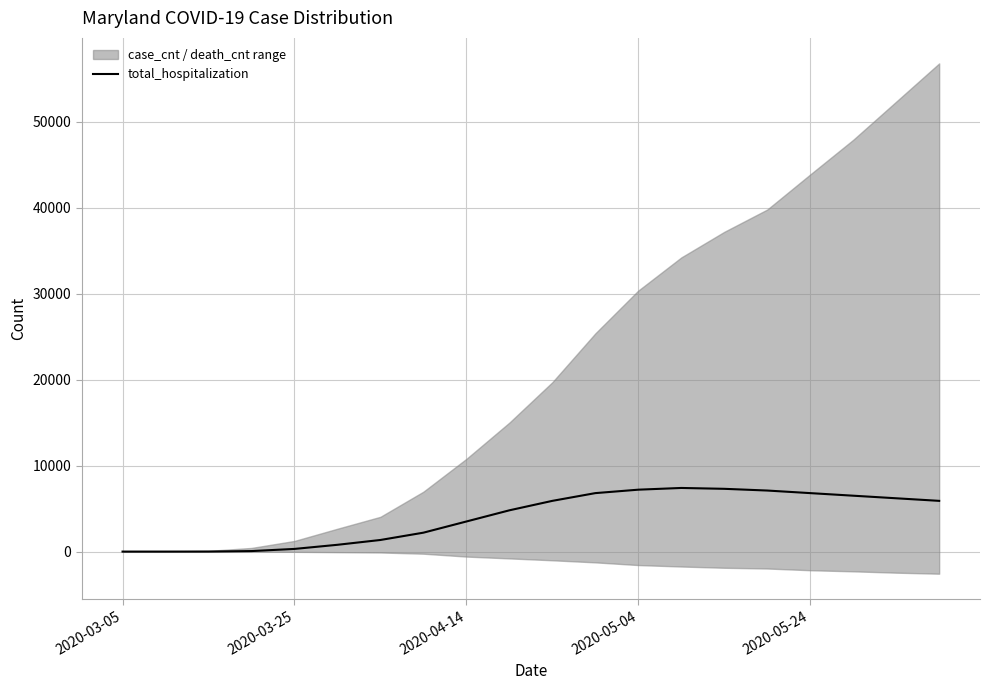

At which category does the data reach its first local peak?

13